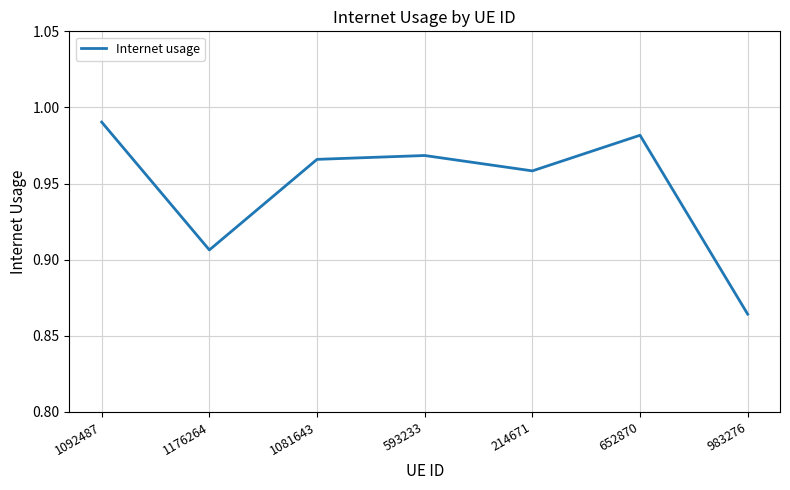

True or false: the data shows 1.5 at 1092487.

False